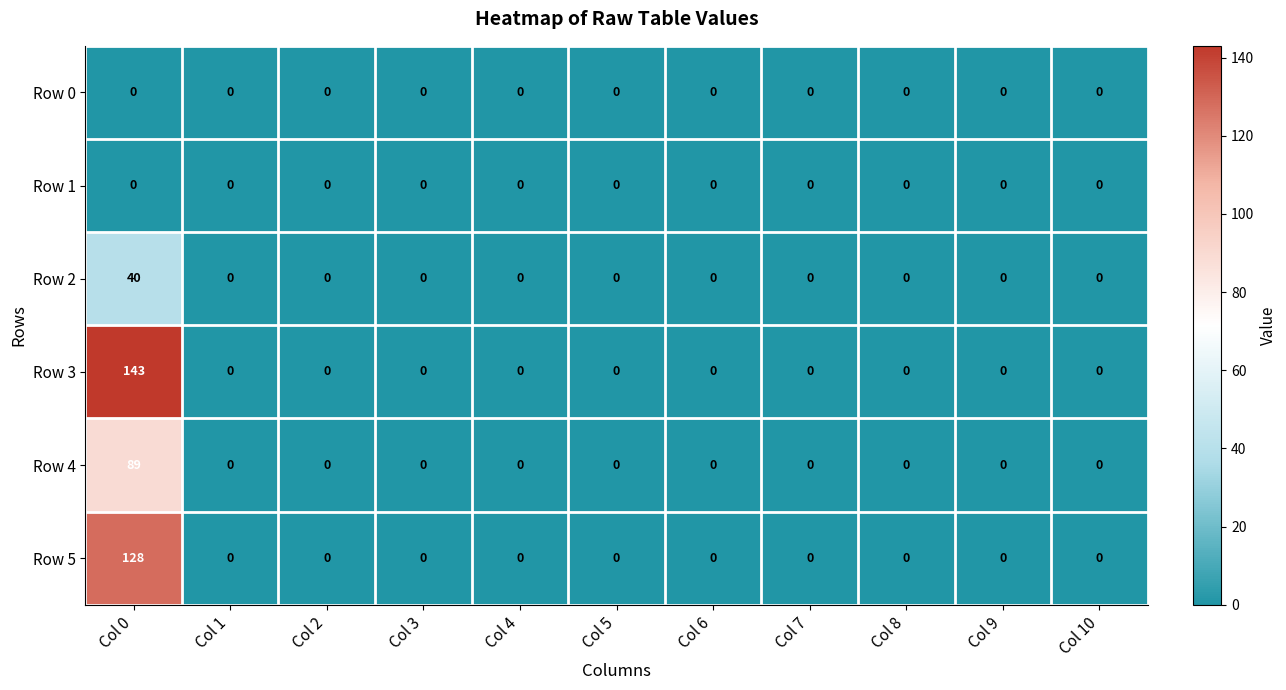

Which series has the widest spread of values?

Row 3